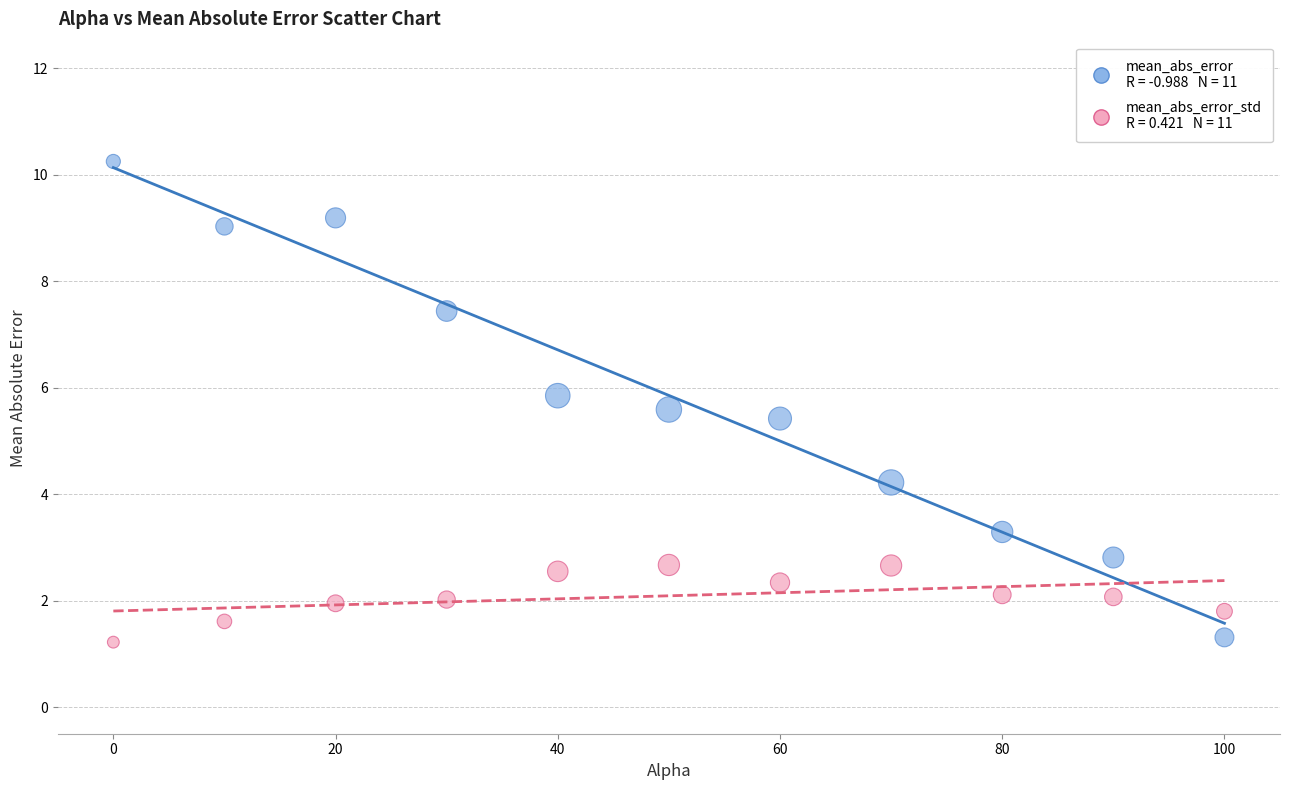

Across all series, what Y value is closest to 5?

5.4